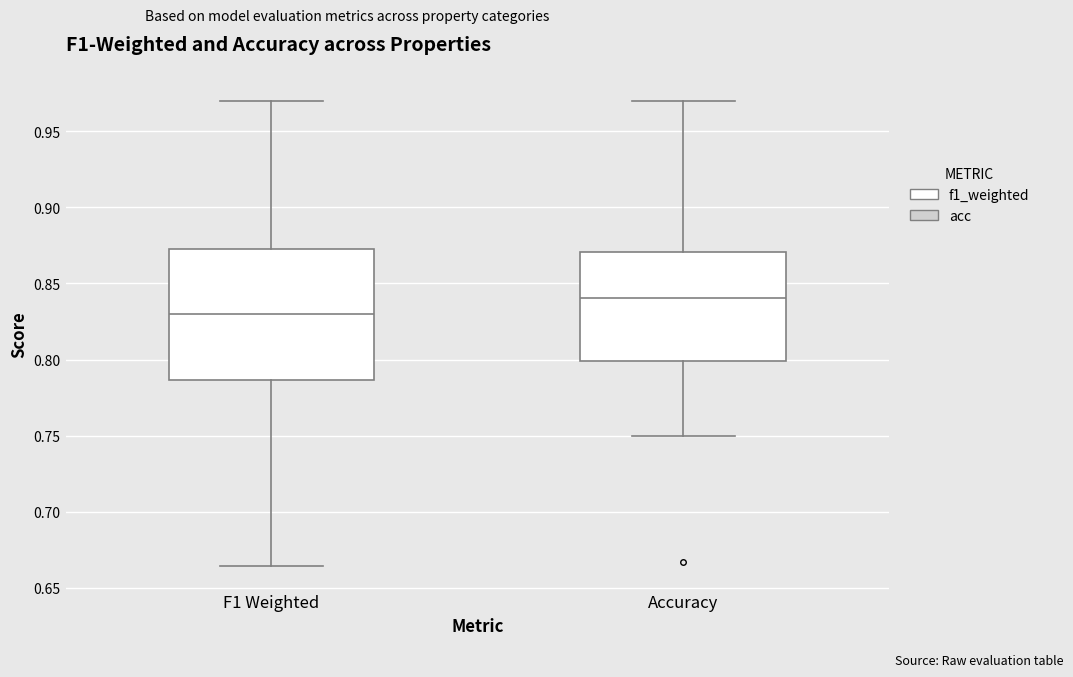

Reading left to right, read every box against the y-axis: the position of its median line, the range the box covers, and the ends of its whiskers. The values are not printed on the chart, so give them approximately, as read against the axis.

F1 Weighted: median 0.830, box 0.785 to 0.875, whiskers 0.665 to 0.970
Accuracy: median 0.840, box 0.800 to 0.870, whiskers 0.750 to 0.970